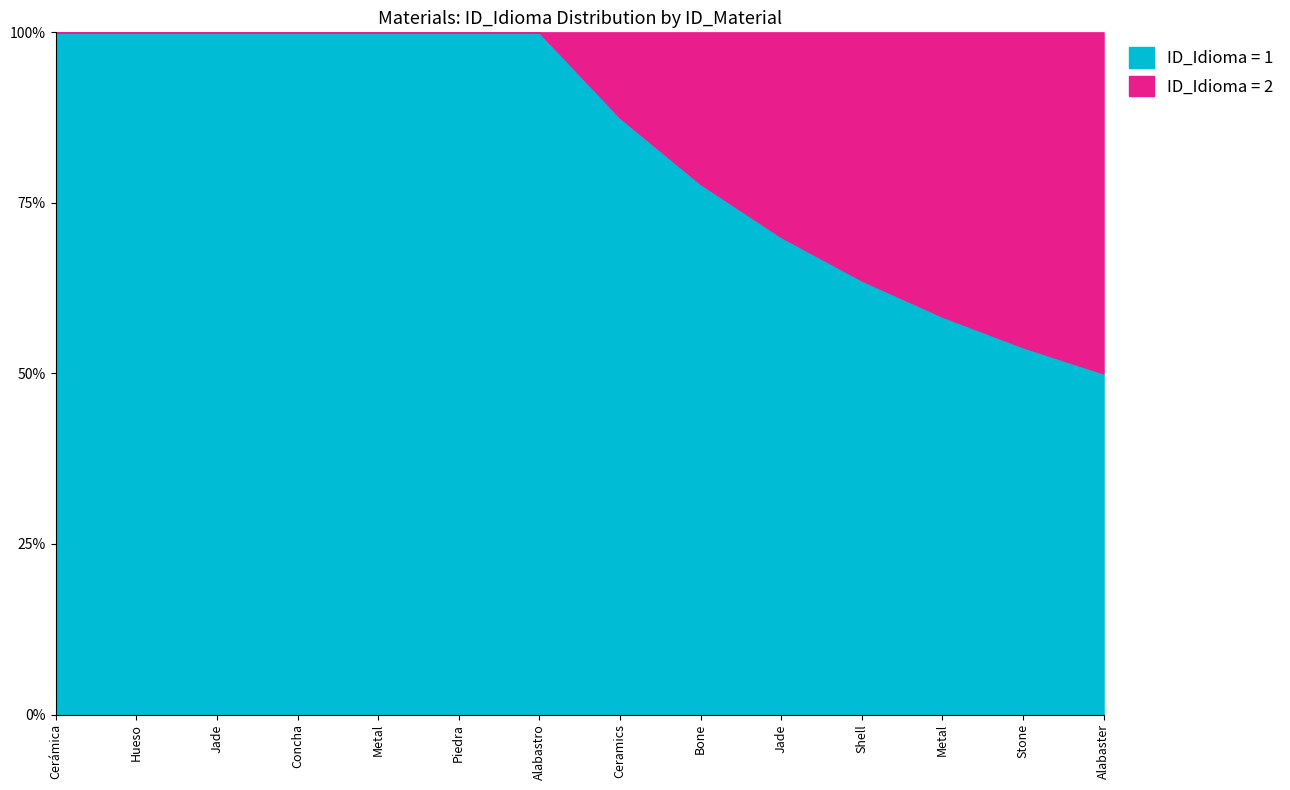

Does the chart have visible grid lines?

No